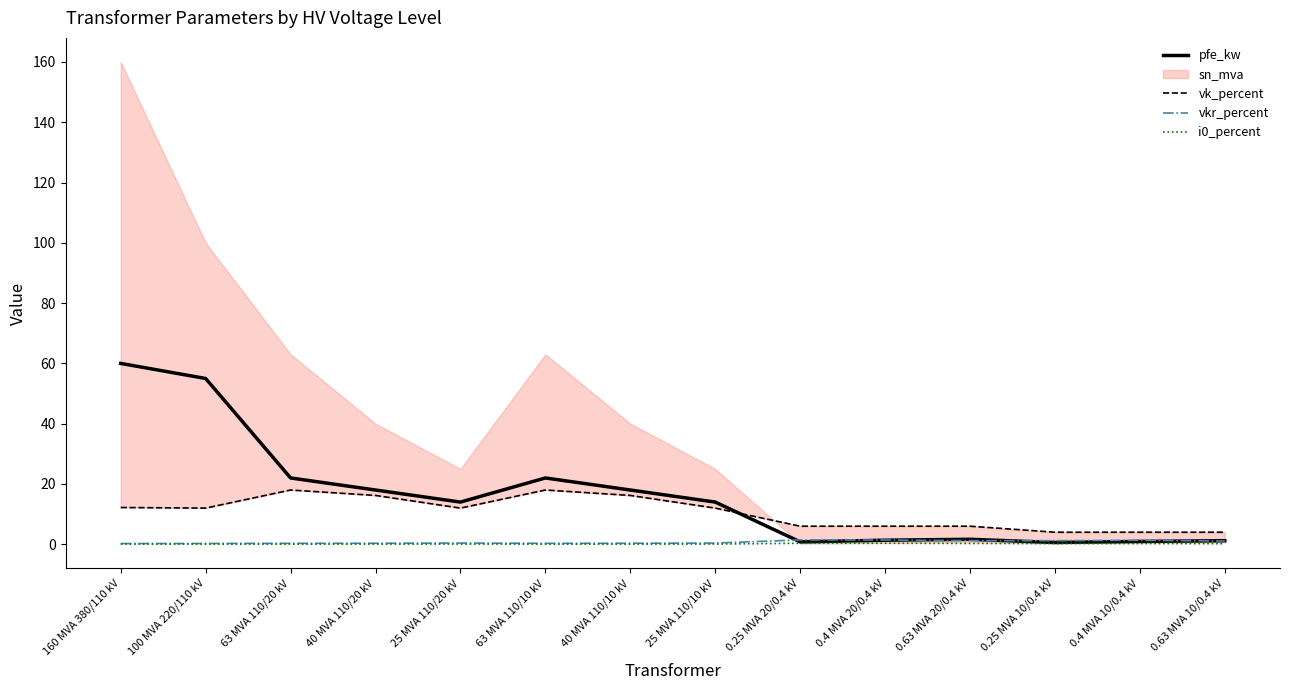

Which series changed the most between 0.63 MVA 20/0.4 kV and 0.4 MVA 10/0.4 kV?

vk_percent